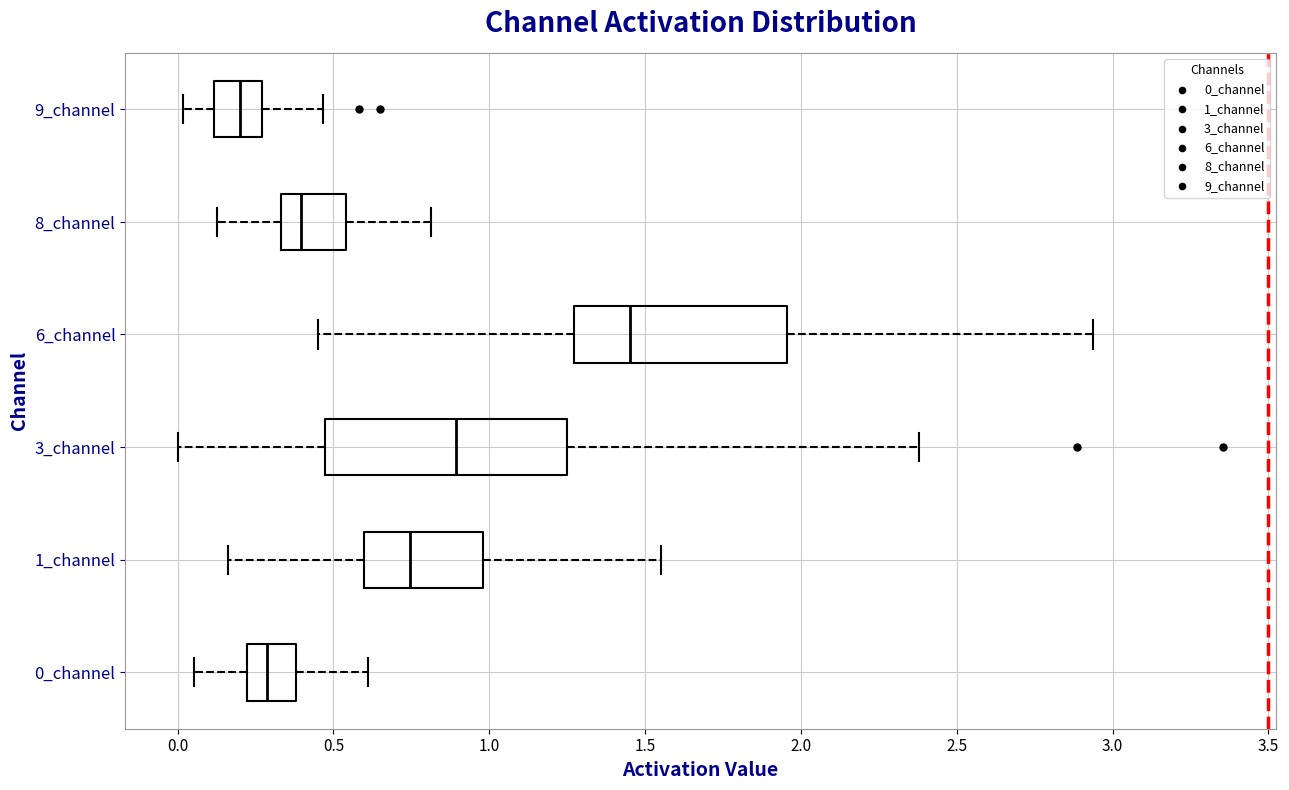

Comparing the boxes themselves (not the whiskers), which one is the widest?

3_channel